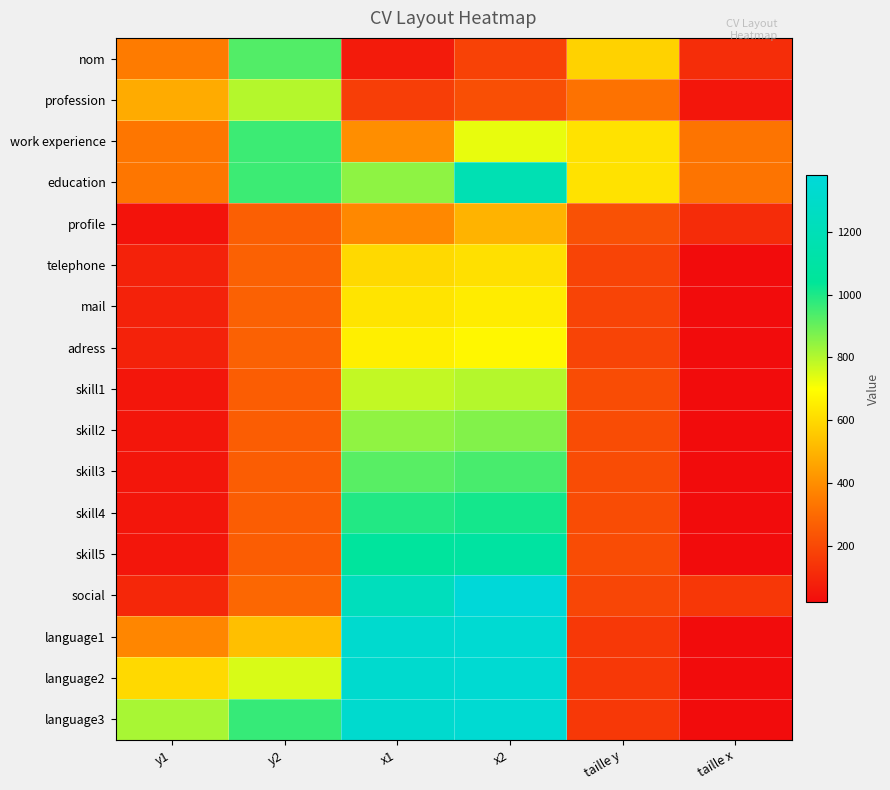

What is the total value across all series at x1?

13562